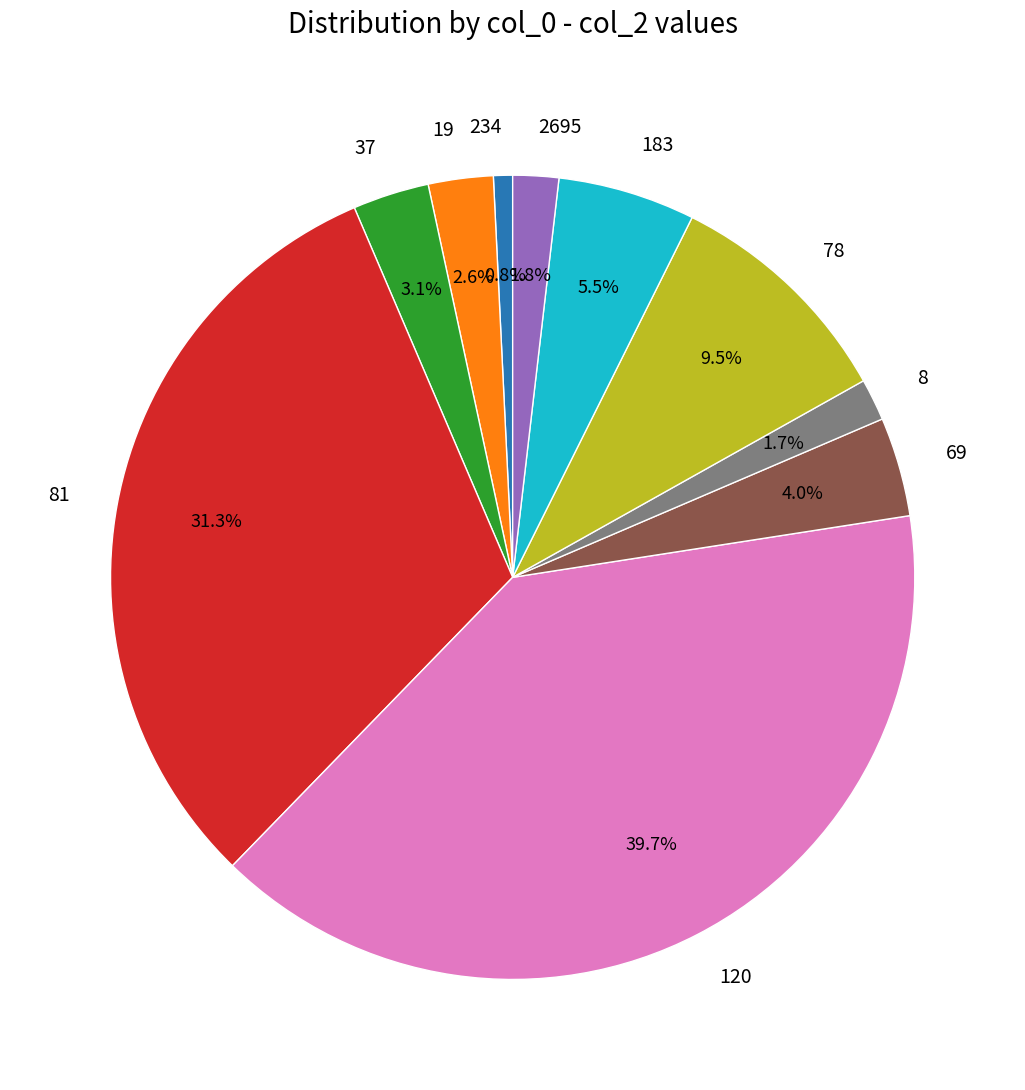

To the nearest percent, what is the difference between the 19 and 78 slice percentages?

7%